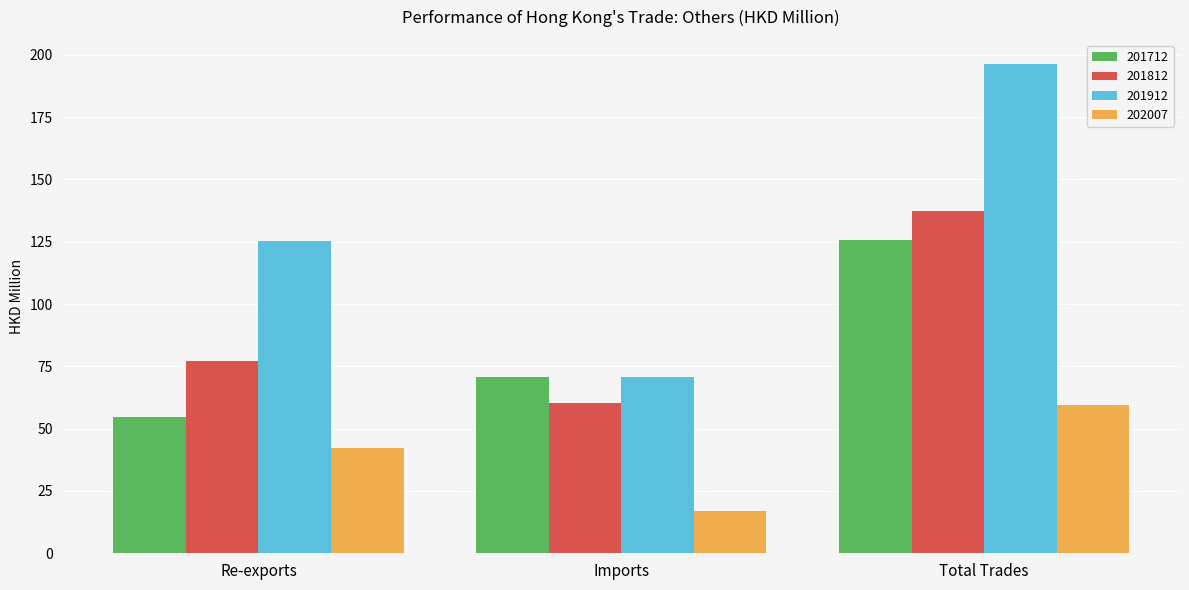

What is the average value of the 202007 series?

39.6